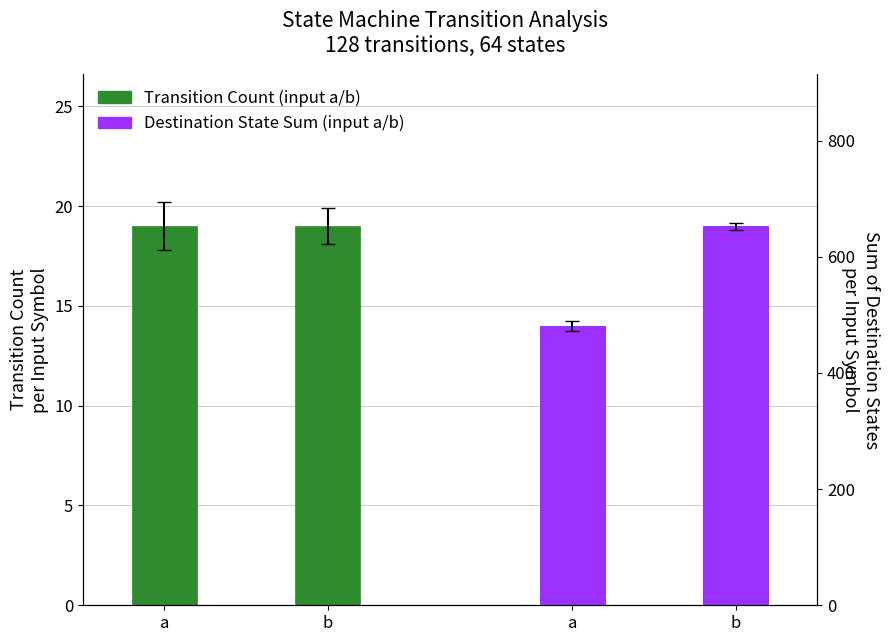

What are all the series names shown in the legend?

Transition Count, Destination State Sum